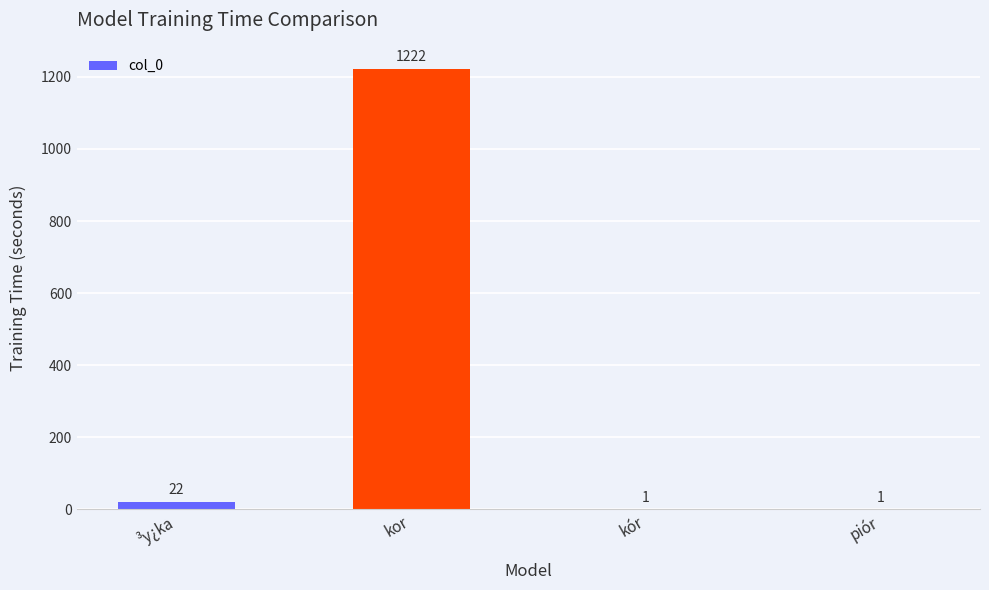

The value at kór is 1. True or false?

True